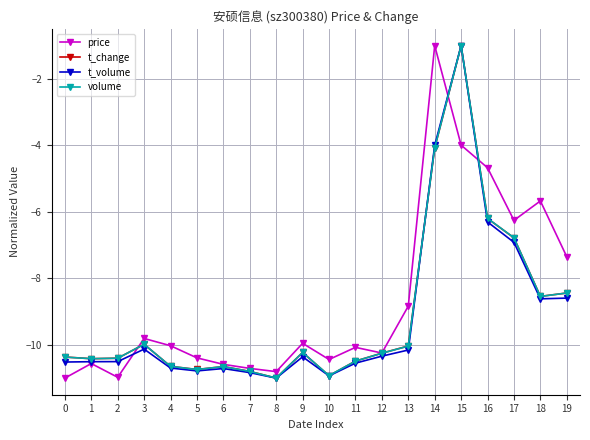

Where is t_volume nearest to the value -6?

16